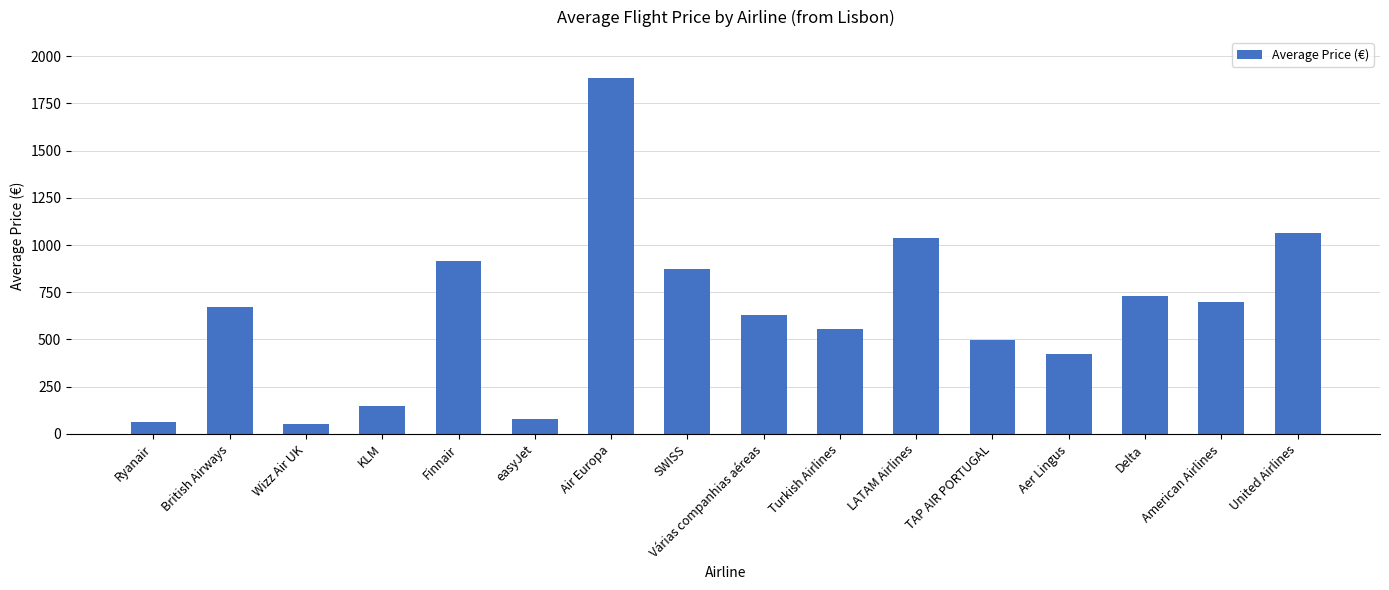

What is the change in value from British Airways to KLM?

-521.0